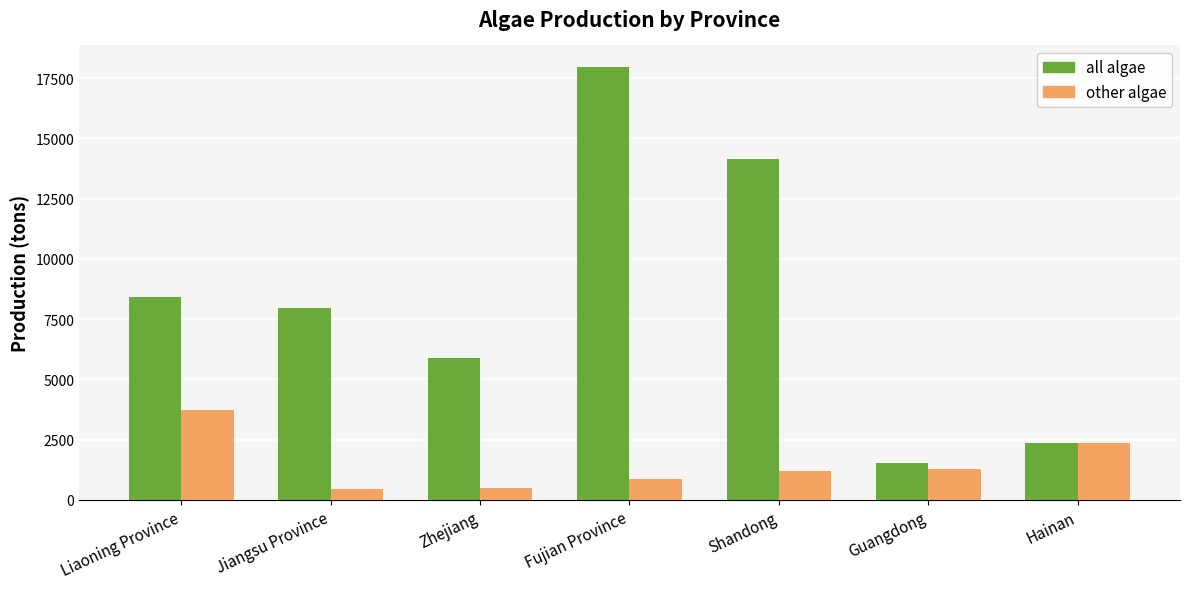

Which series has the largest total across all categories?

all algae